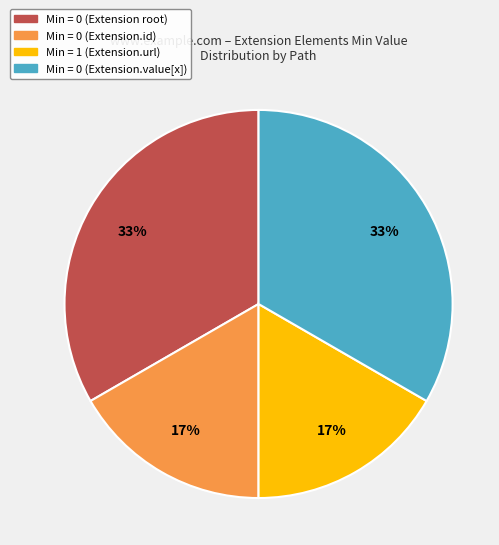

Does any single category account for the majority?

No